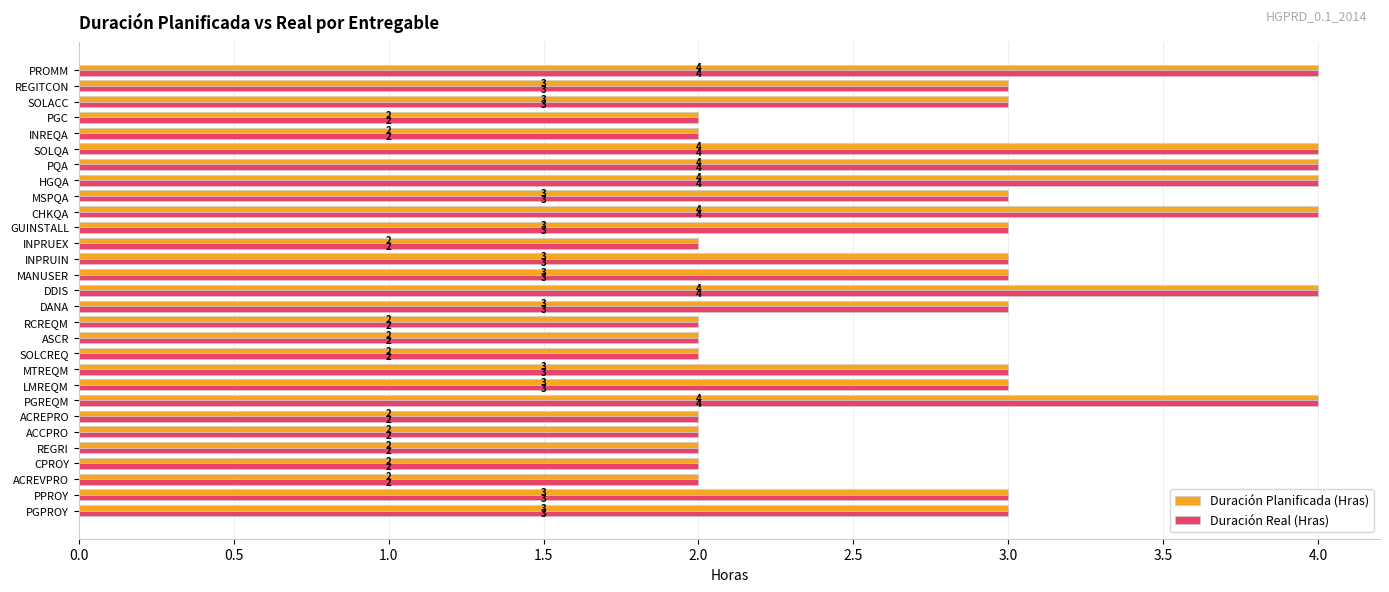

Is the value of Duración Real (Hras) at REGRI greater than the value of Duración Planificada (Hras) at GUINSTALL?

No